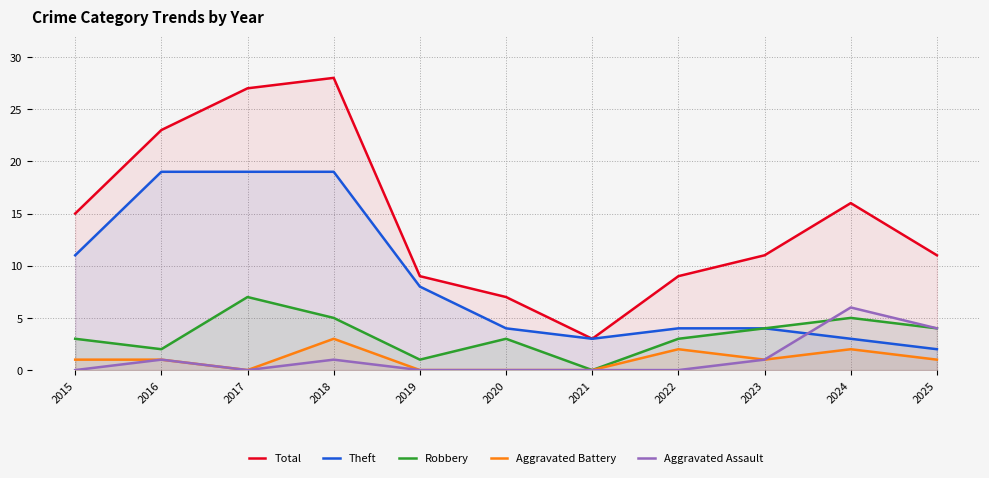

What is the average value of the Theft series?

9